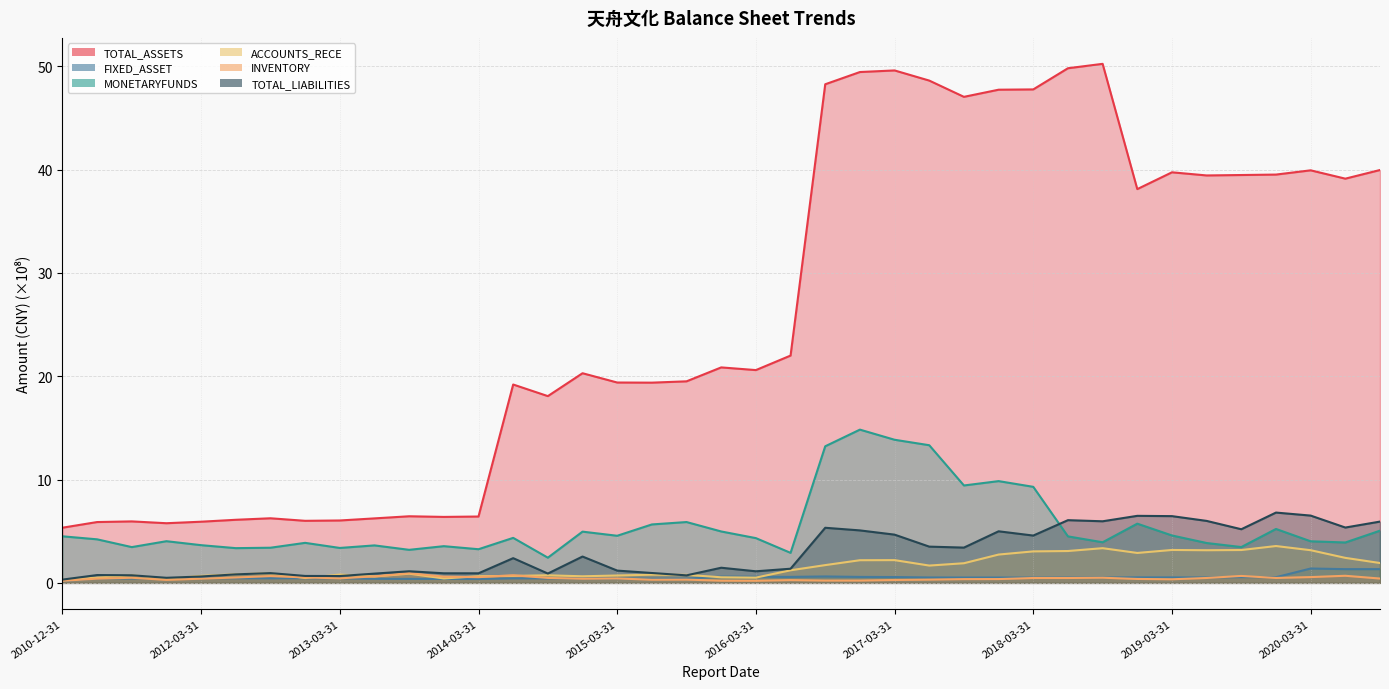

What is the difference between the second highest and second lowest values in the TOTAL_LIABILITIES series?

6.0